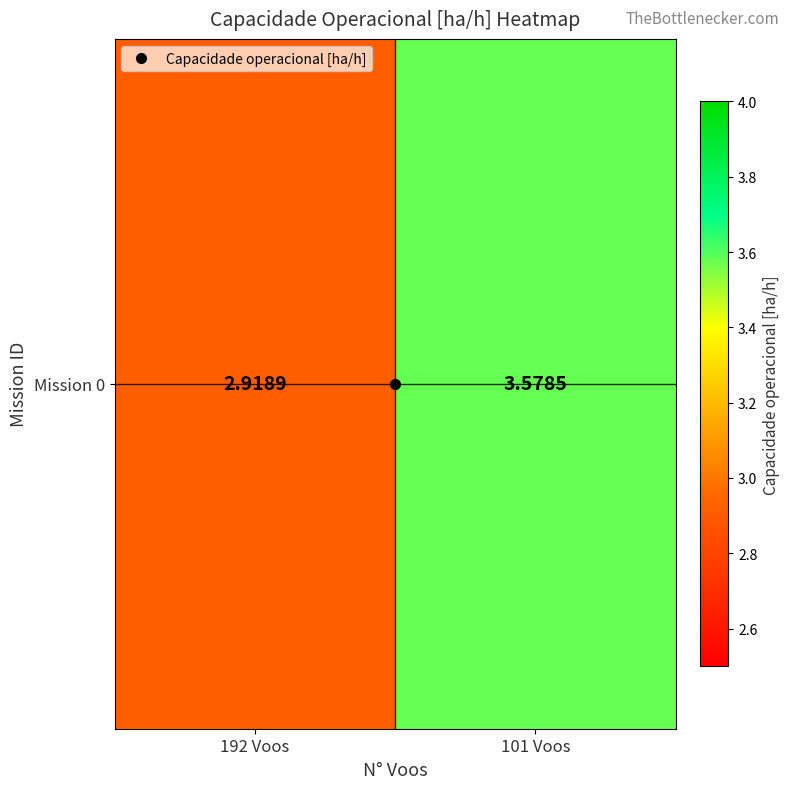

The value at 101 Voos is 1.5. True or false?

False